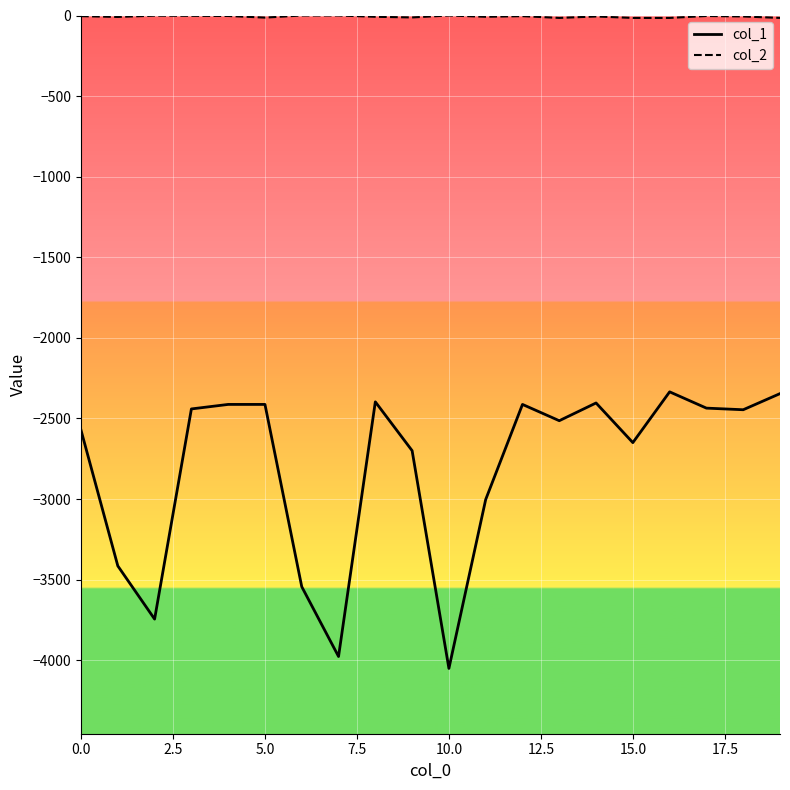

How many lines are shown in the chart?

2